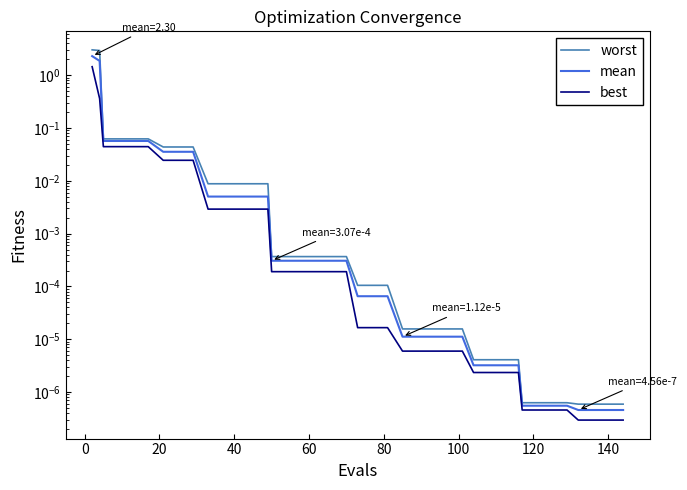

True or false: mean has a value of 0.0 at 29.

False